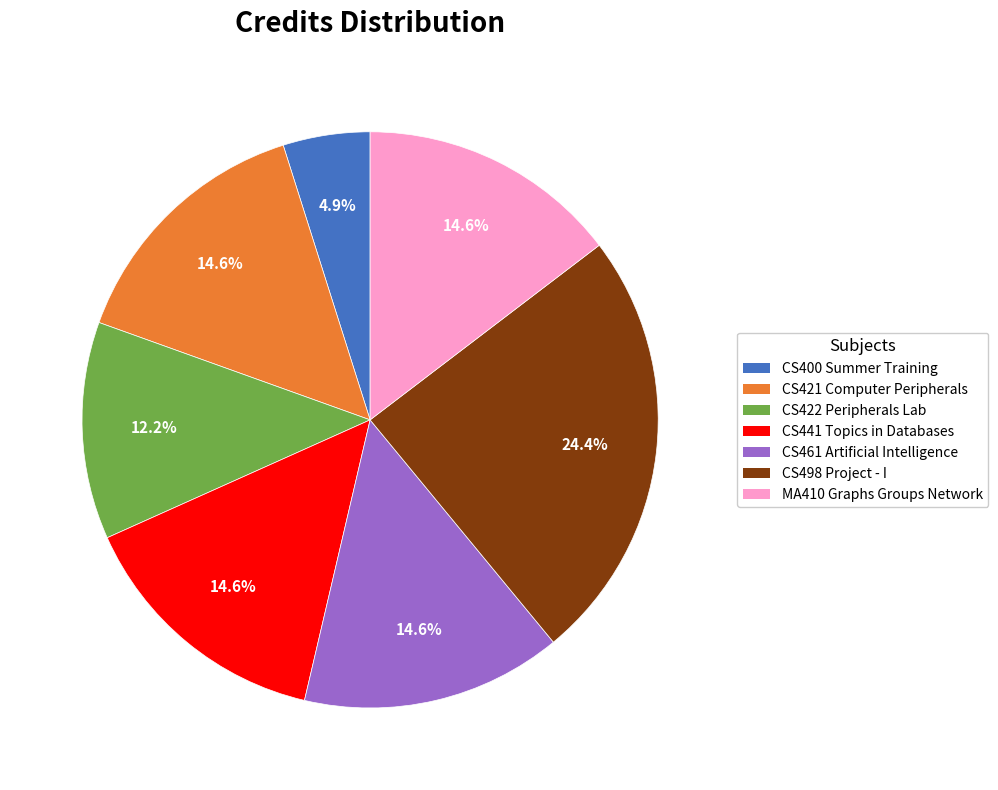

Which category has the smallest portion of the pie?

CS400 Summer Training